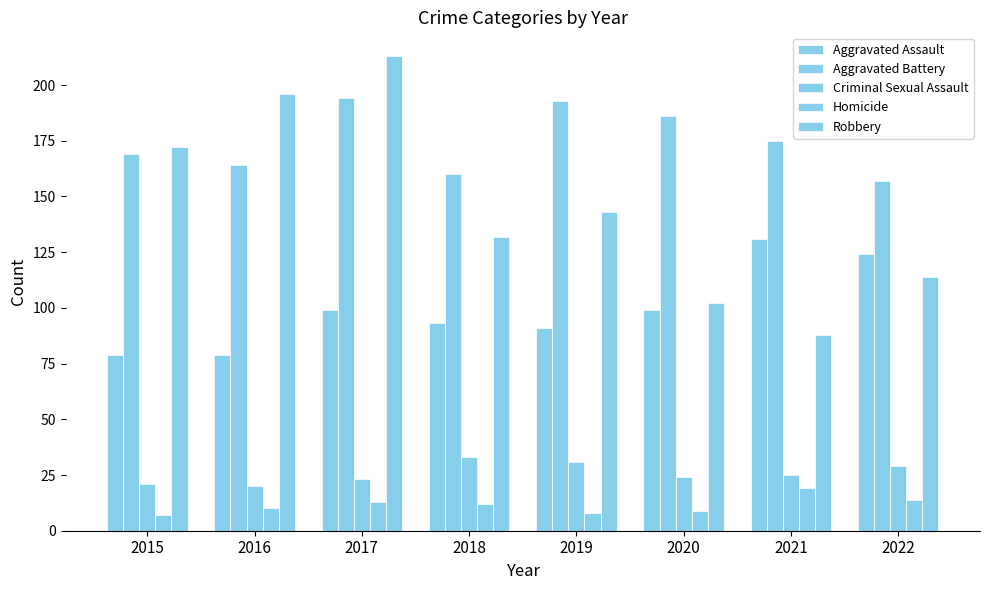

Which series has the largest total across all categories?

Aggravated Battery